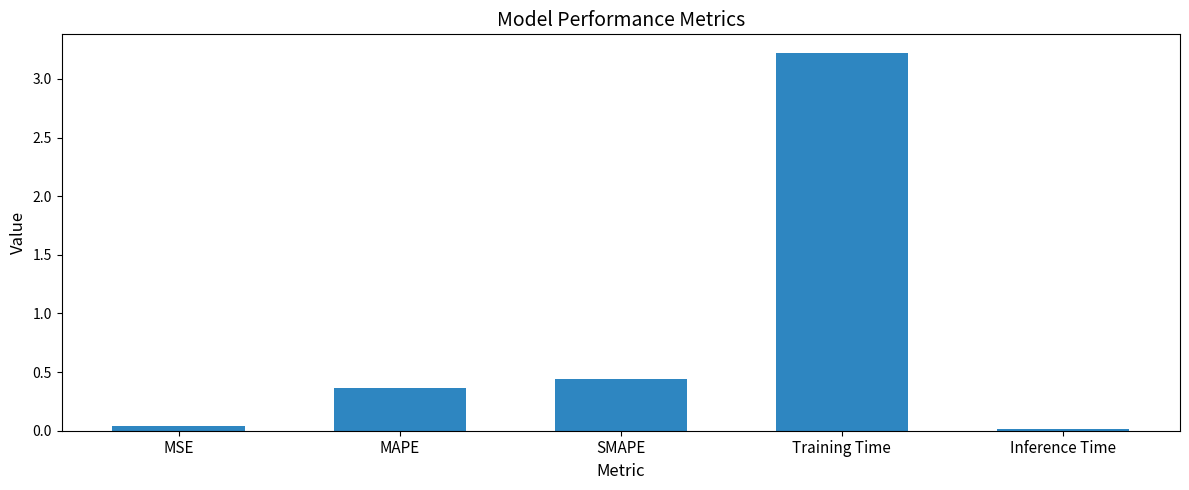

Which has a higher value, MSE or Training Time?

Training Time